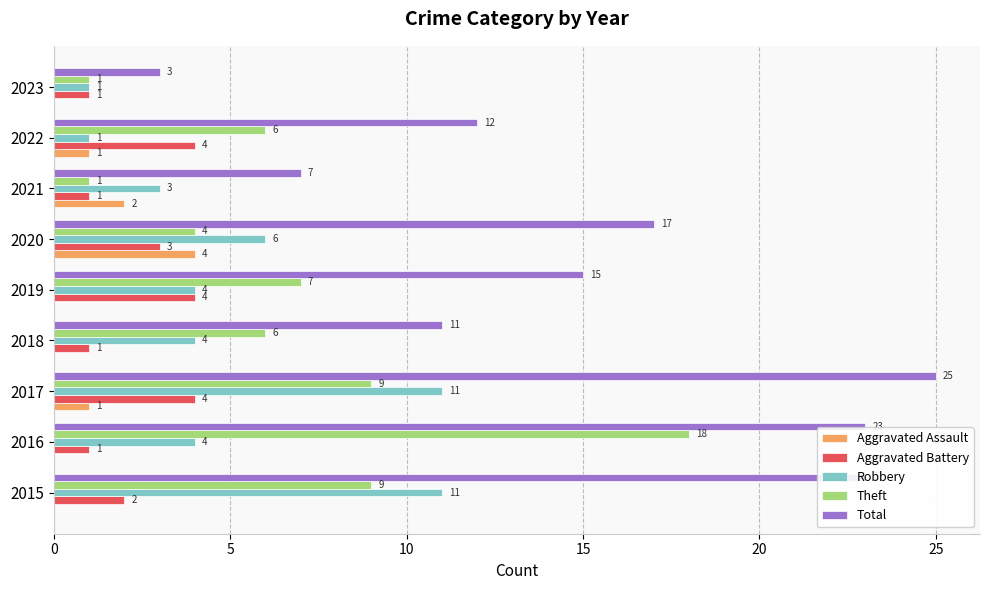

What is the maximum value for Aggravated Battery?

4